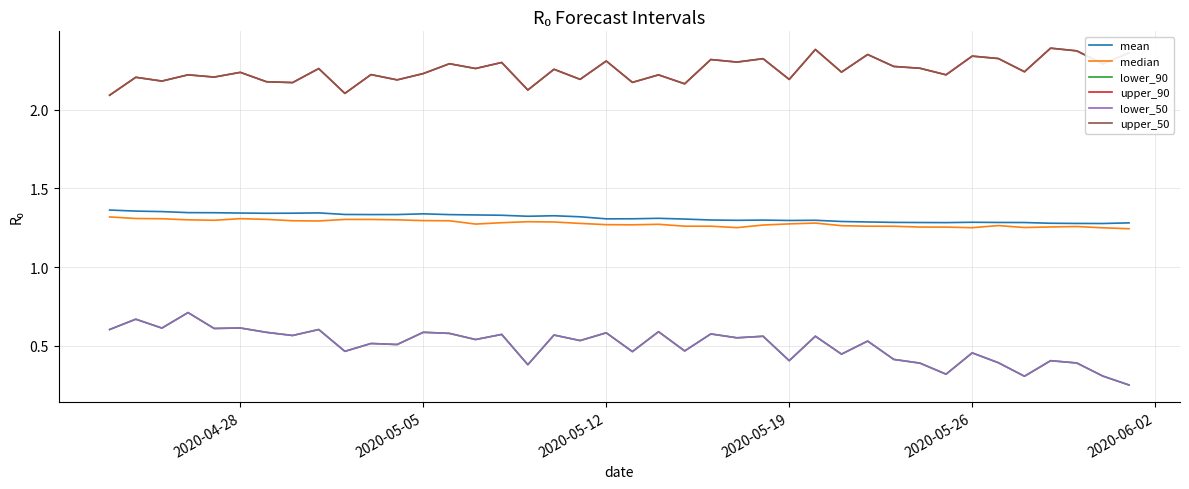

Reading left to right, list all the values displayed in this chart.

mean: 1.4	1.4	1.4	1.3	1.3	1.3	1.3	1.3	1.3	1.3	1.3	1.3	1.3	1.3	1.3	1.3	1.3	1.3	1.3	1.3	1.3	1.3	1.3	1.3	1.3	1.3	1.3	1.3	1.3	1.3	1.3	1.3	1.3	1.3	1.3	1.3	1.3	1.3	1.3	1.3
median: 1.3	1.3	1.3	1.3	1.3	1.3	1.3	1.3	1.3	1.3	1.3	1.3	1.3	1.3	1.3	1.3	1.3	1.3	1.3	1.3	1.3	1.3	1.3	1.3	1.3	1.3	1.3	1.3	1.3	1.3	1.3	1.3	1.3	1.3	1.3	1.3	1.3	1.3	1.3	1.2
lower_90: 0.6	0.7	0.6	0.7	0.6	0.6	0.6	0.6	0.6	0.5	0.5	0.5	0.6	0.6	0.5	0.6	0.4	0.6	0.5	0.6	0.5	0.6	0.5	0.6	0.6	0.6	0.4	0.6	0.4	0.5	0.4	0.4	0.3	0.5	0.4	0.3	0.4	0.4	0.3	0.3
upper_90: 2.1	2.2	2.2	2.2	2.2	2.2	2.2	2.2	2.3	2.1	2.2	2.2	2.2	2.3	2.3	2.3	2.1	2.3	2.2	2.3	2.2	2.2	2.2	2.3	2.3	2.3	2.2	2.4	2.2	2.4	2.3	2.3	2.2	2.3	2.3	2.2	2.4	2.4	2.3	2.4
lower_50: 0.6	0.7	0.6	0.7	0.6	0.6	0.6	0.6	0.6	0.5	0.5	0.5	0.6	0.6	0.5	0.6	0.4	0.6	0.5	0.6	0.5	0.6	0.5	0.6	0.6	0.6	0.4	0.6	0.4	0.5	0.4	0.4	0.3	0.5	0.4	0.3	0.4	0.4	0.3	0.3
upper_50: 2.1	2.2	2.2	2.2	2.2	2.2	2.2	2.2	2.3	2.1	2.2	2.2	2.2	2.3	2.3	2.3	2.1	2.3	2.2	2.3	2.2	2.2	2.2	2.3	2.3	2.3	2.2	2.4	2.2	2.4	2.3	2.3	2.2	2.3	2.3	2.2	2.4	2.4	2.3	2.4